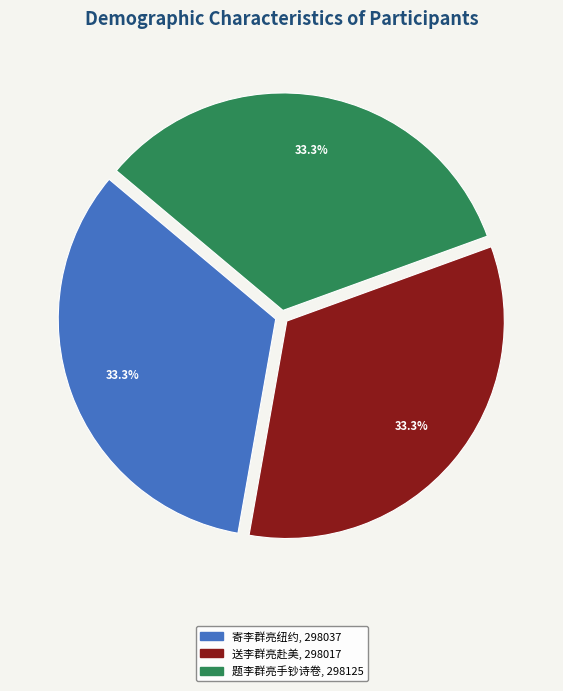

What is the total percentage of 题李群亮手钞诗卷 and 寄李群亮纽约?

66.7%